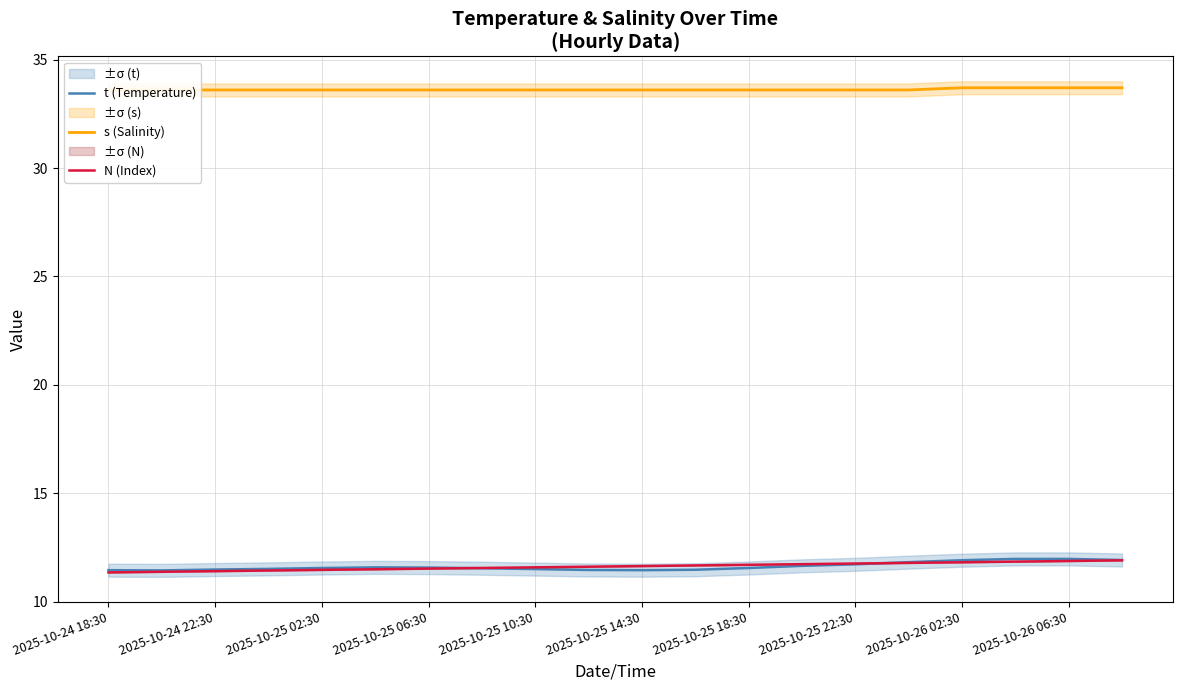

Which series has the widest spread of values?

N (Index)